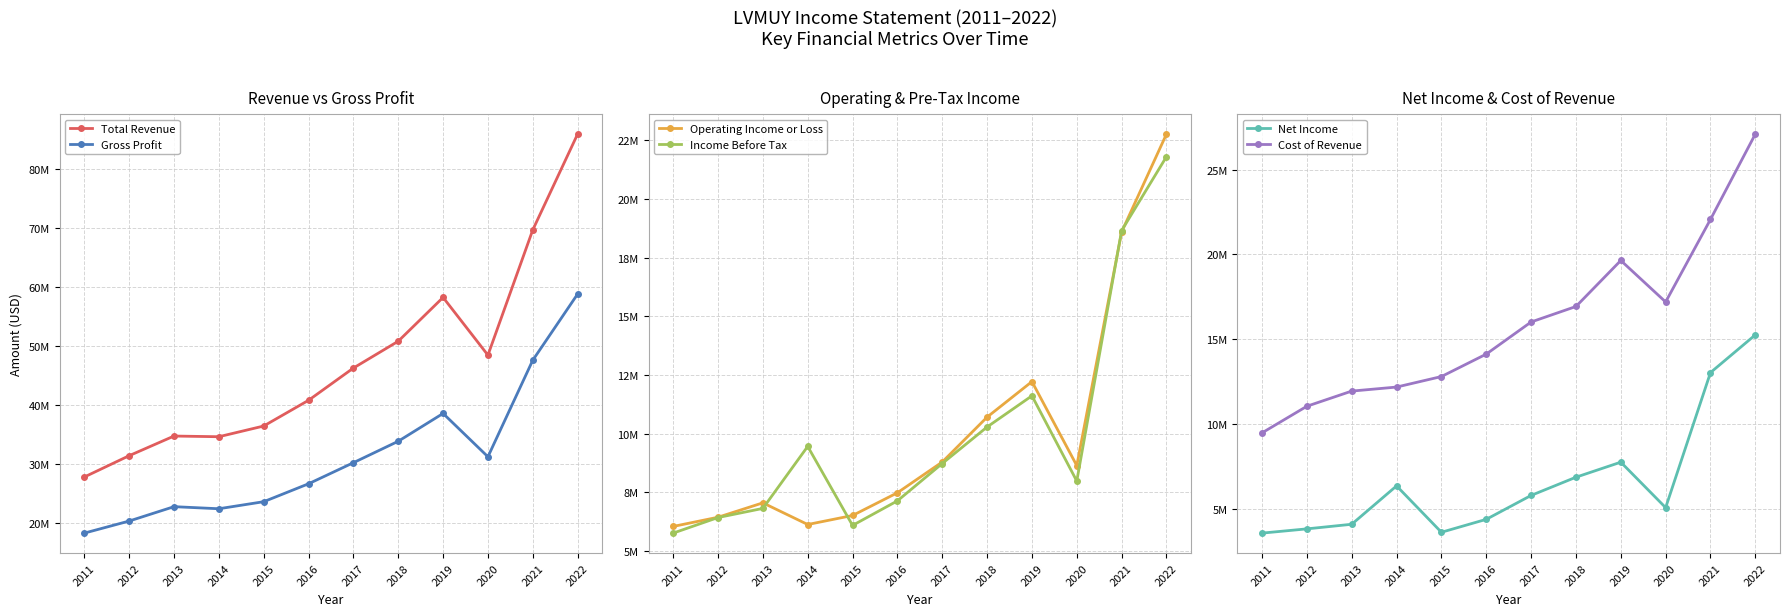

Read the Total Revenue value at 2017.

46221700